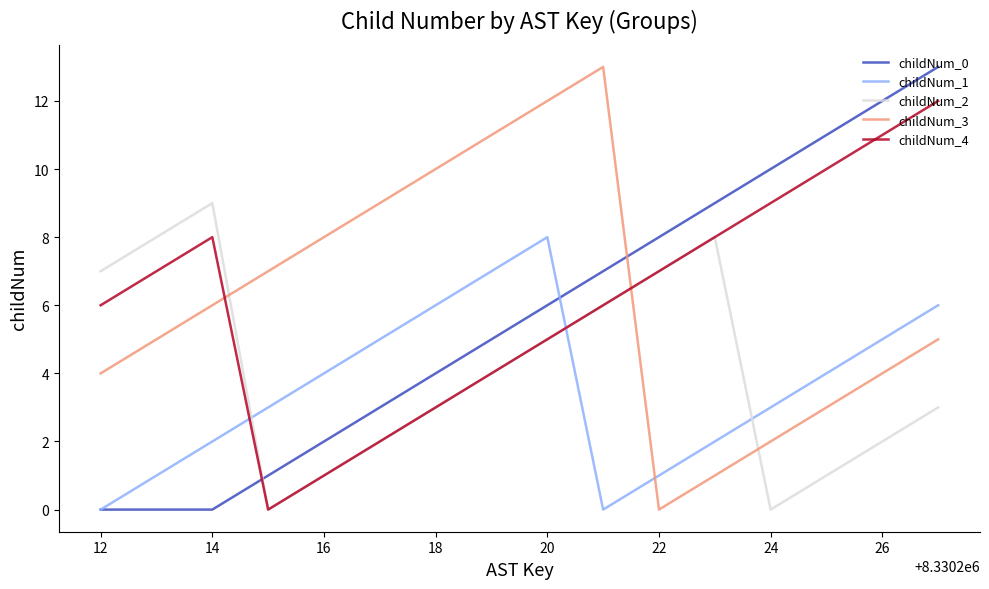

Which series ends up on top after the final intersection of childNum_2 and childNum_3?

childNum_3